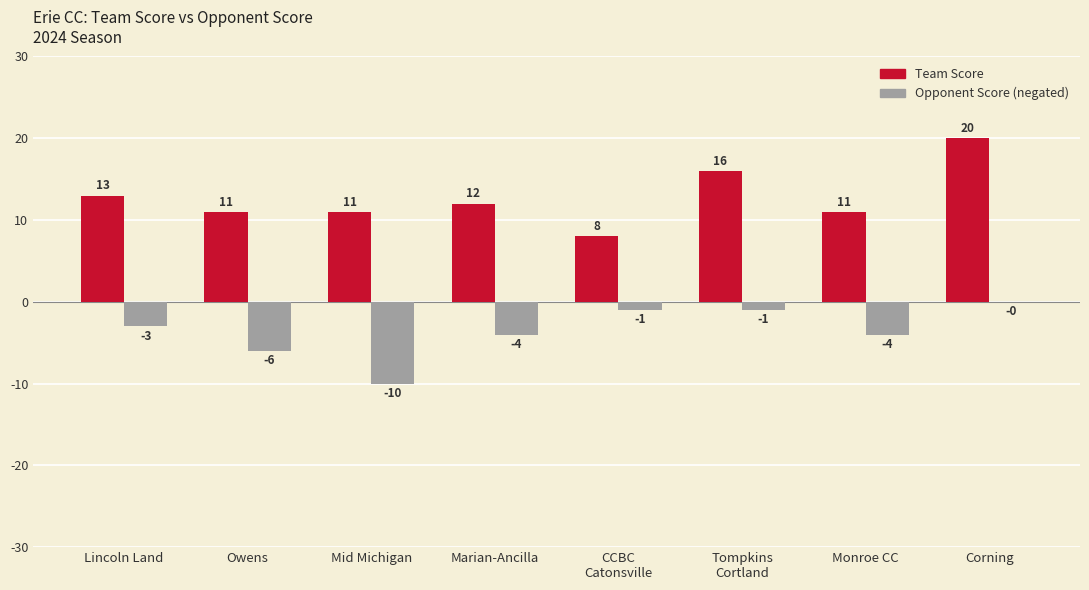

What is the total value across all series at Corning?

20